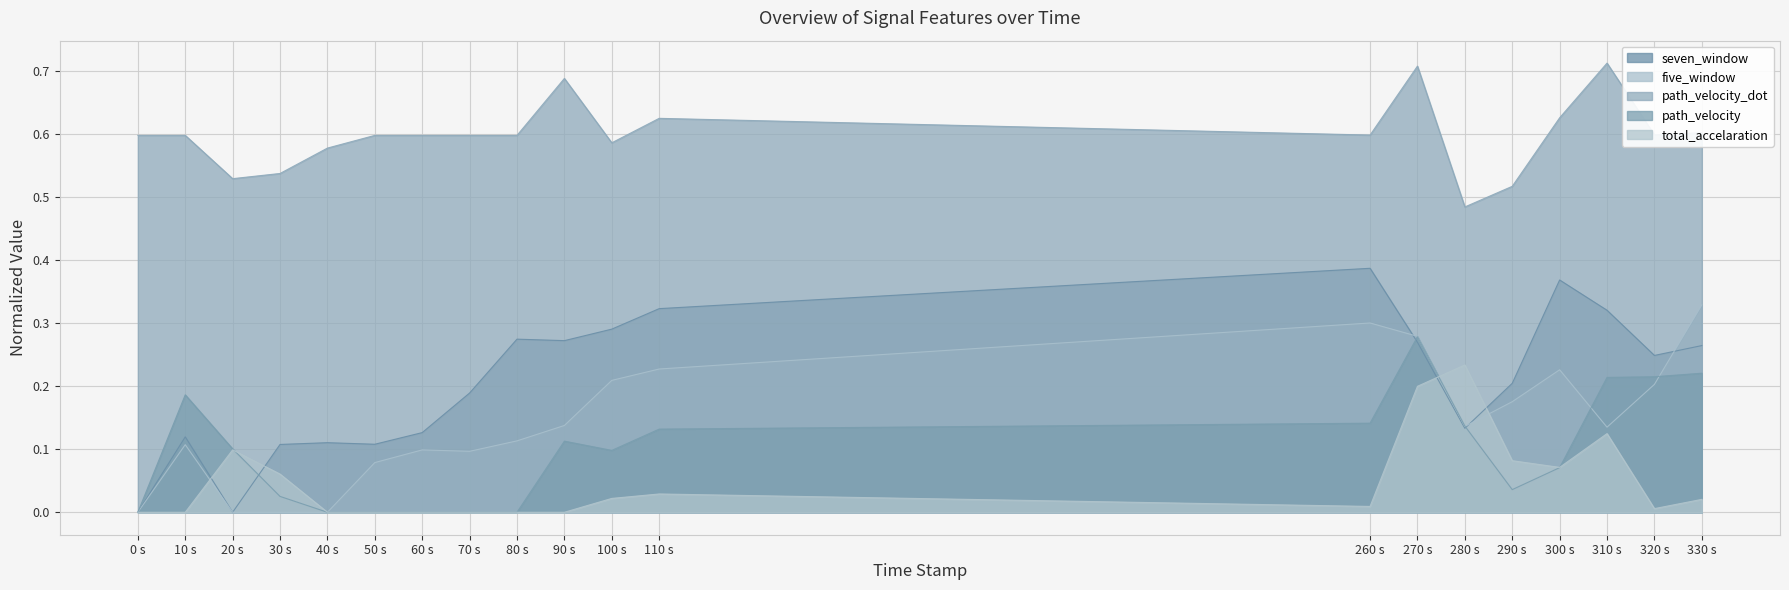

In total_accelaration, how many points are lower than both neighbors (excluding endpoints)?

3